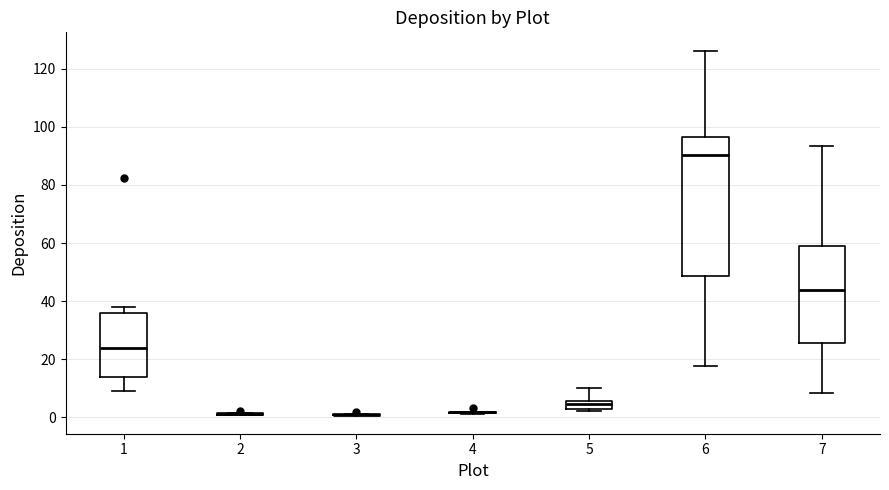

Comparing the boxes themselves (not the whiskers), which one is the tallest?

6